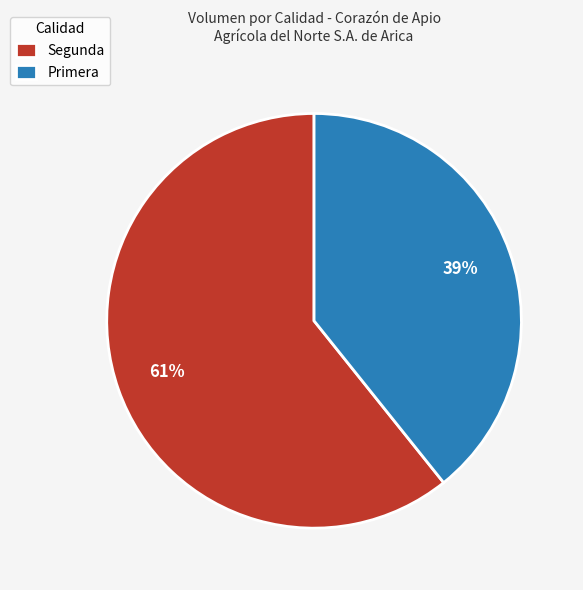

What percentage is the Primera slice, to the nearest percent?

39%